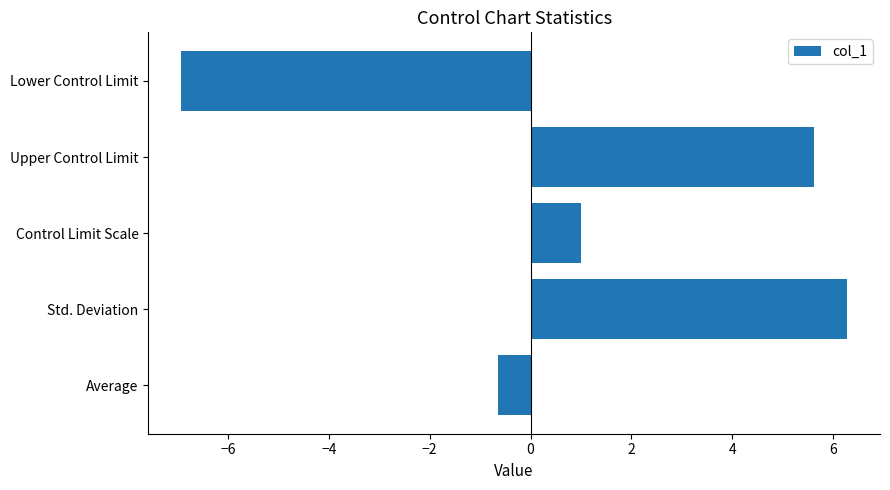

Reading top to bottom, list all the values displayed in this chart.

-6.9	5.6	1.0	6.3	-0.7